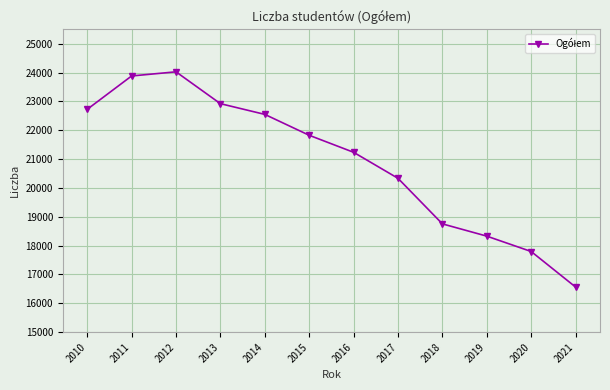

How many values are below 21827?

6